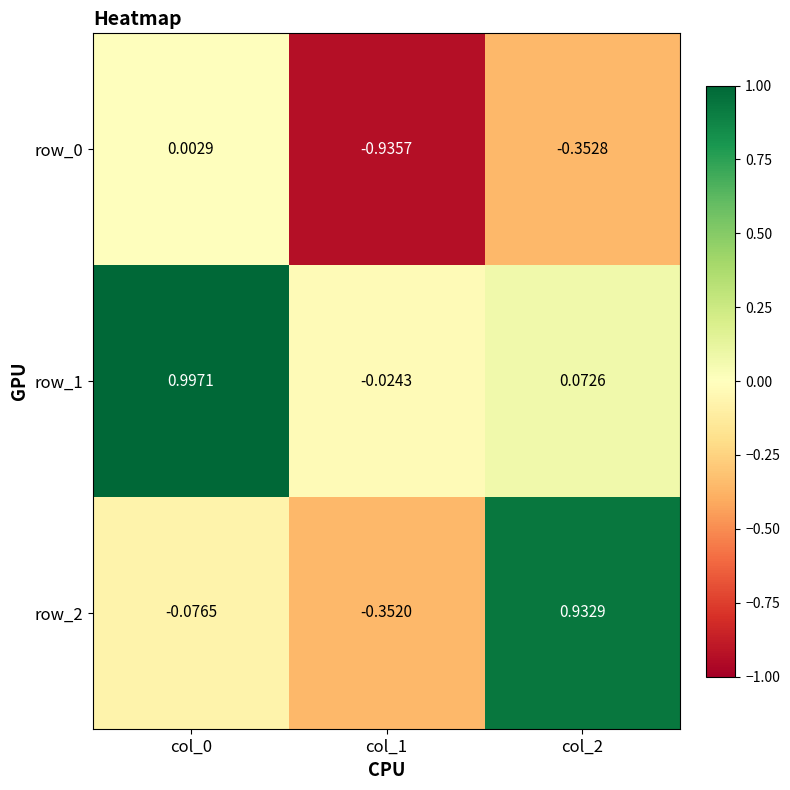

How many distinct data groups are displayed?

3